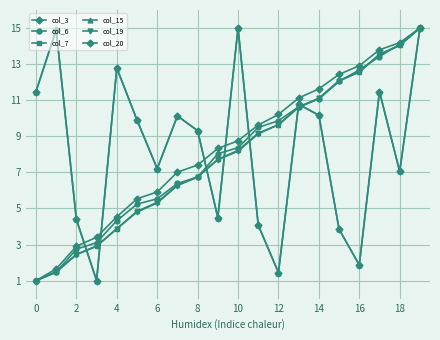

What is the maximum value shown in the chart?

15.0